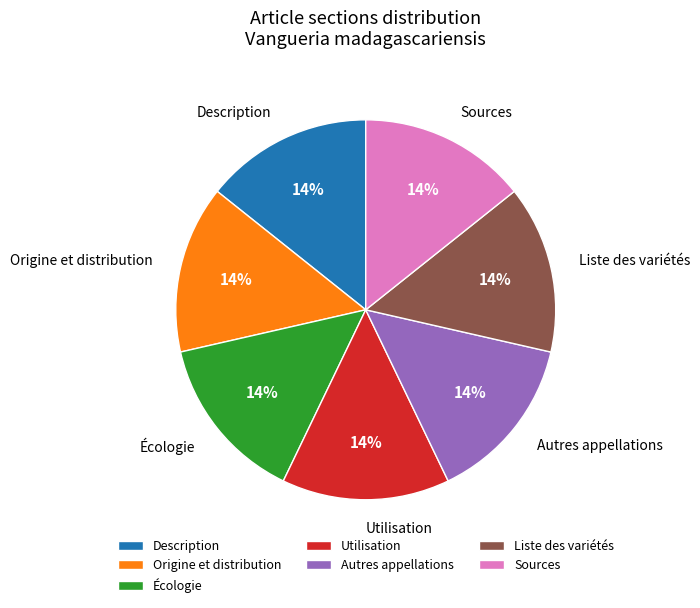

To the nearest percent, what is the difference between the Utilisation and Origine et distribution slice percentages?

0%